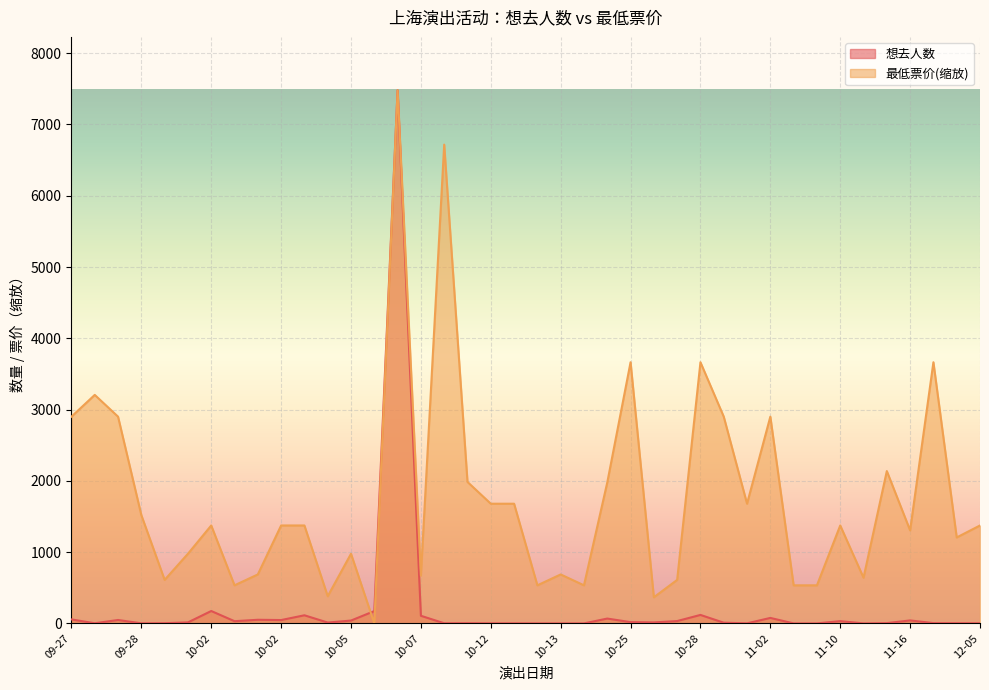

At which label is 最低票价 closest to 3740?

10-25